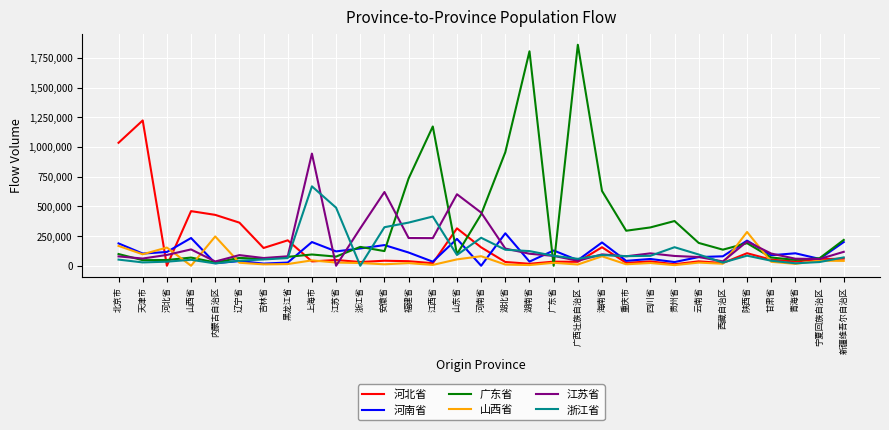

Which series ends up on top after the final intersection of 山西省 and 广东省?

广东省